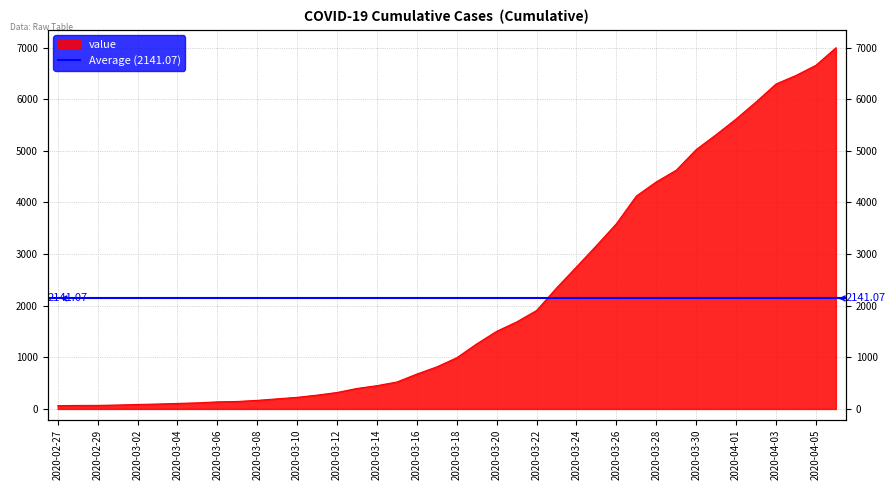

True or false: there are more than 1 points higher than both neighbors.

False